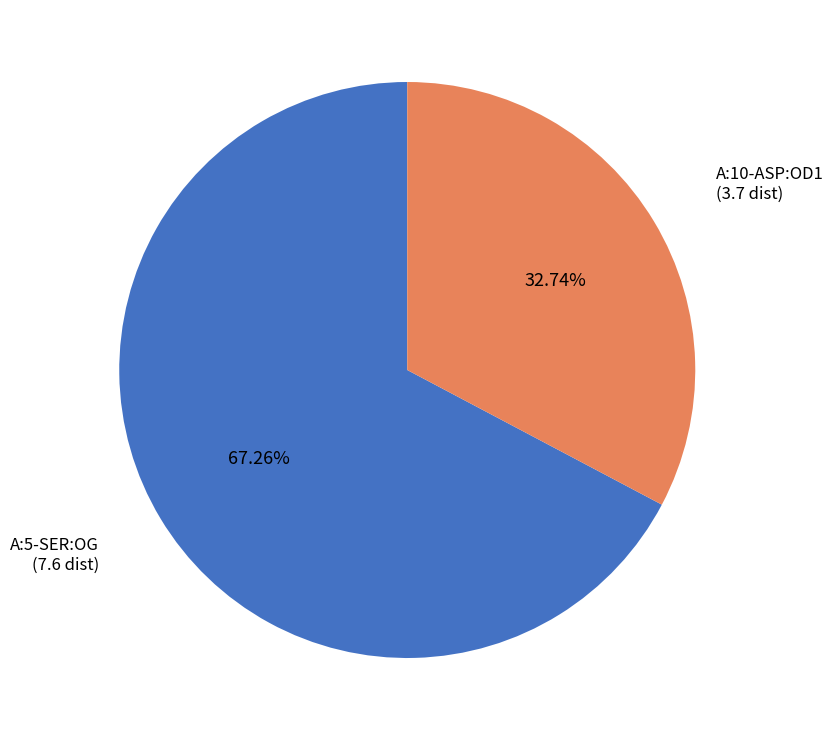

What percentage is the A:5-SER:OG slice, to the nearest percent?

67%